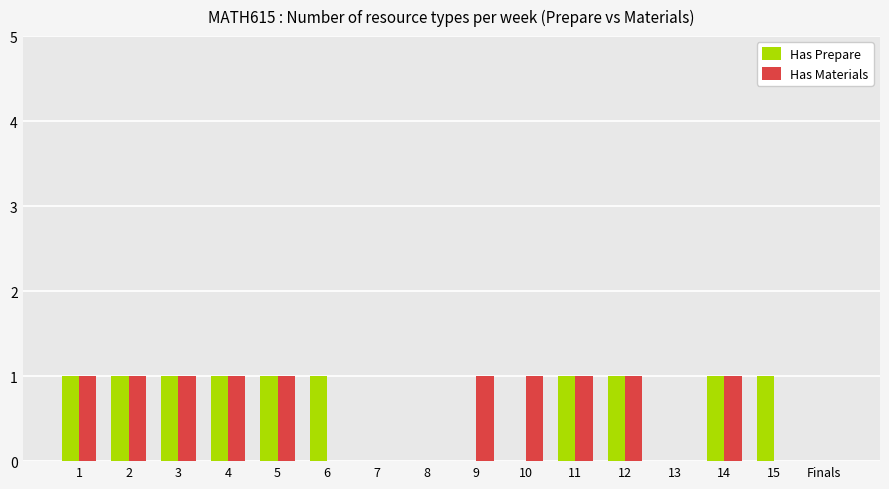

Reading right to left, list all the values displayed in this chart.

Has Prepare: 0	1	1	0	1	1	0	0	0	0	1	1	1	1	1	1
Has Materials: 0	0	1	0	1	1	1	1	0	0	0	1	1	1	1	1